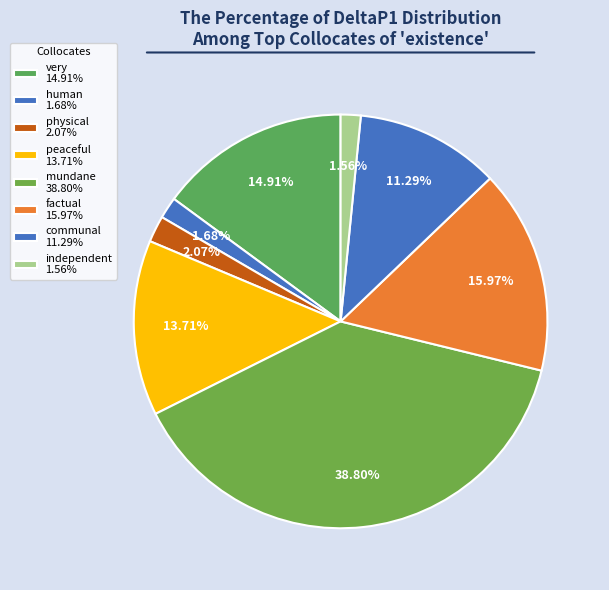

To the nearest percent, what percentage of the pie is mundane?

39%